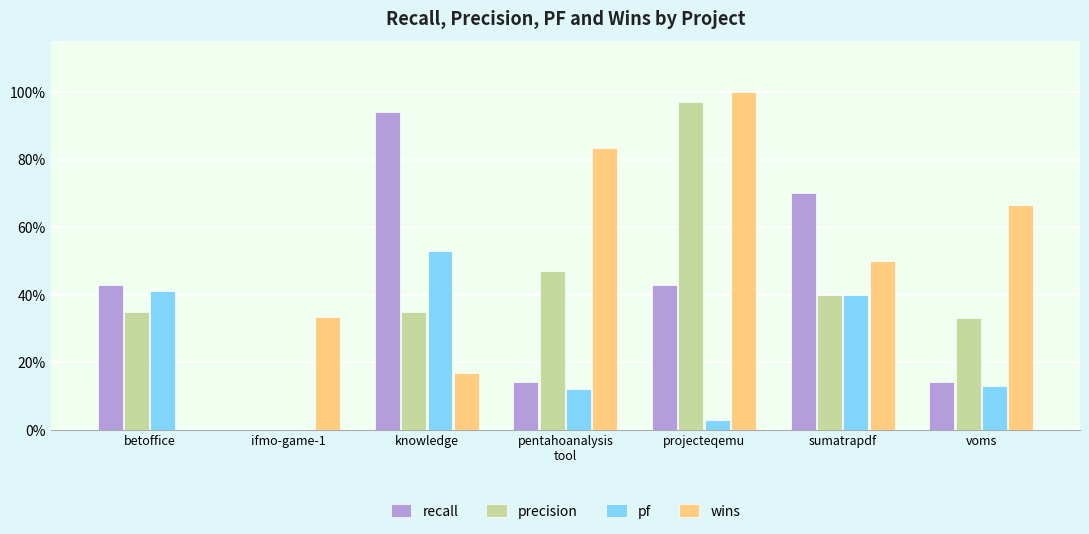

At which category is the sum across all series the highest?

projecteqemu